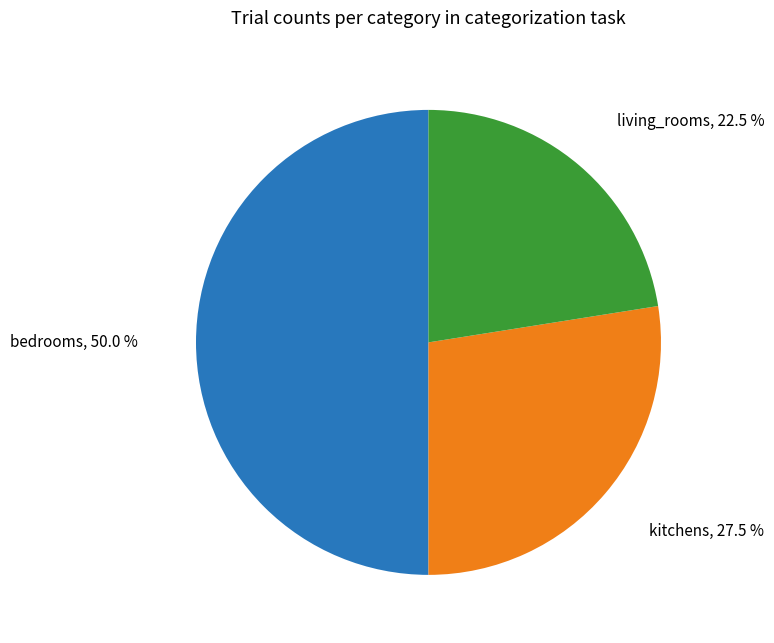

True or false: bedrooms accounts for 41% of the total.

False